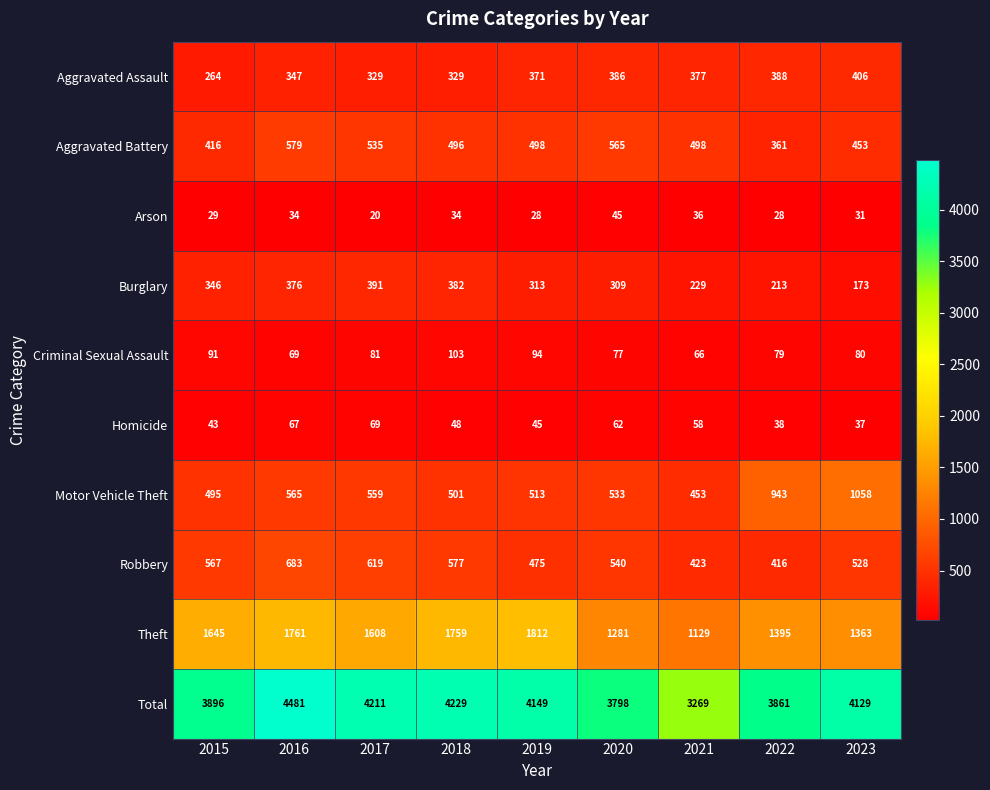

Read the Total value at 2022, to the nearest 10.

3860